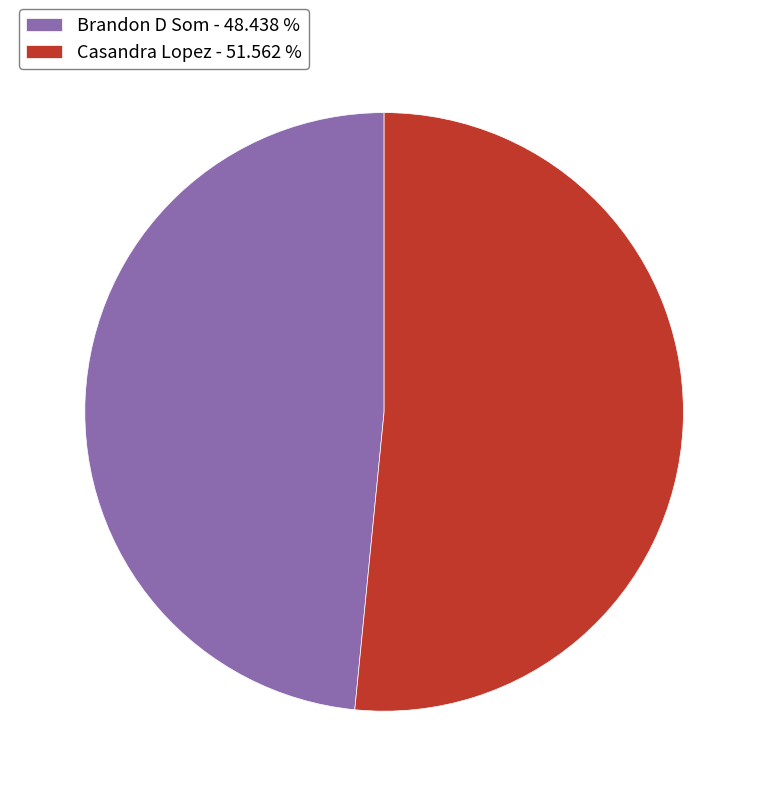

Do Casandra Lopez - 51.562 % and Brandon D Som - 48.438 % together represent more than half of the pie?

Yes